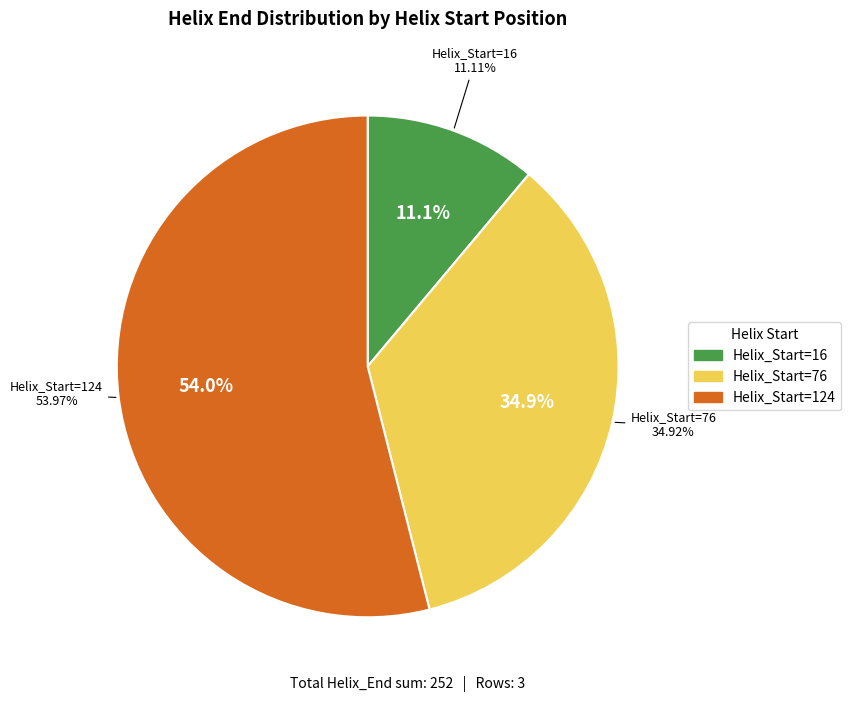

Which category has the biggest portion of the pie?

124